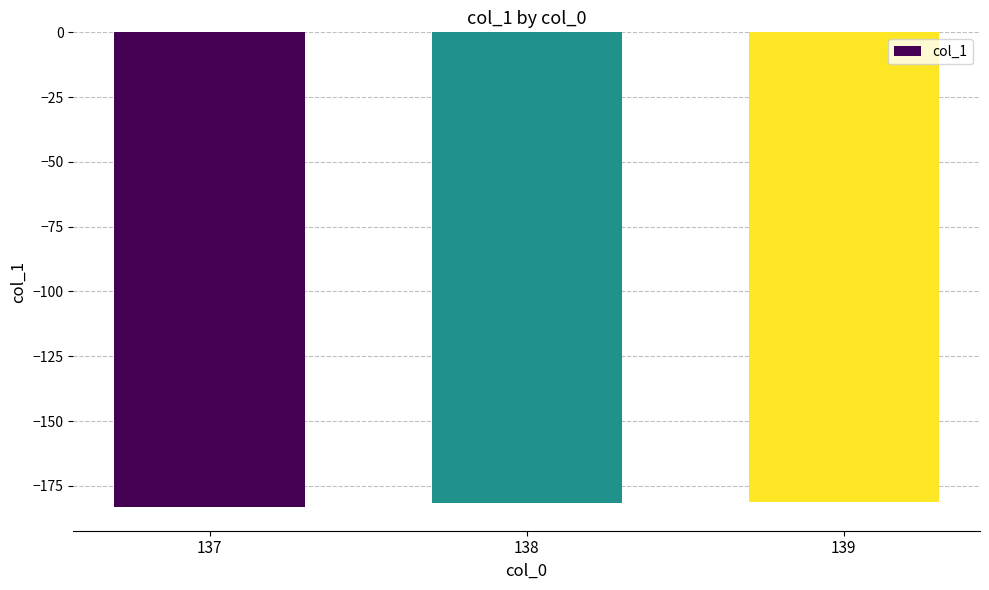

What is the difference between the maximum and minimum values?

1.9